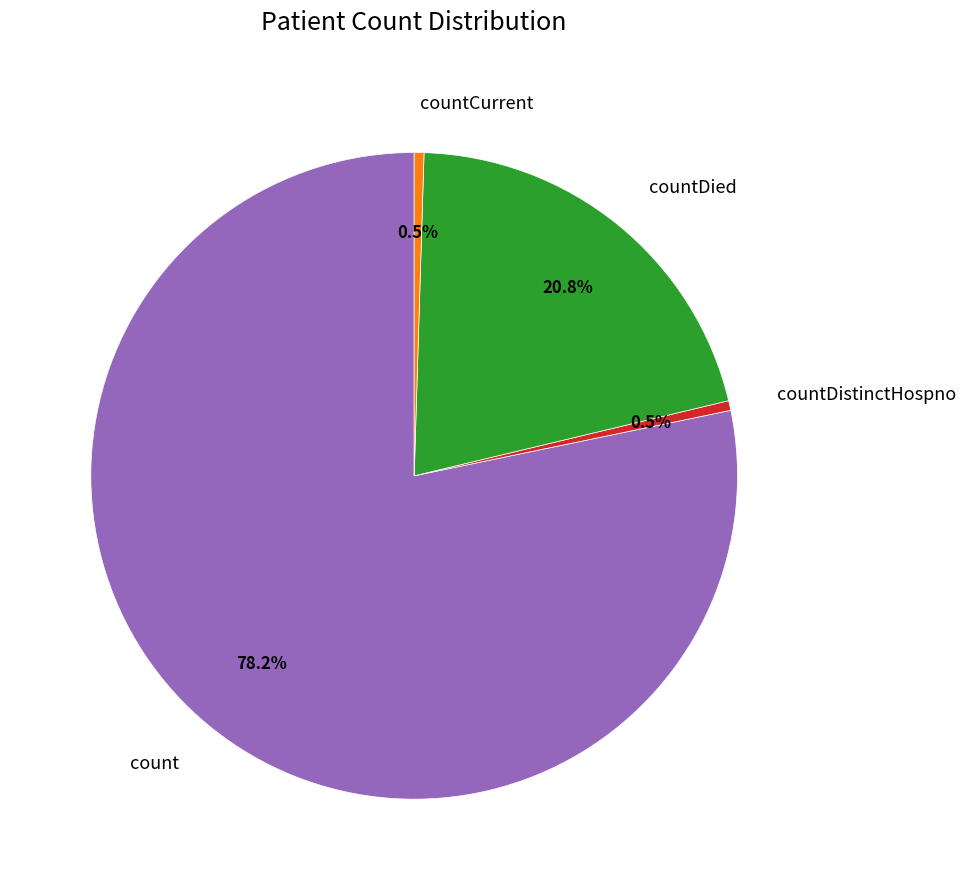

The countDied slice represents 21% of the pie. True or false?

True